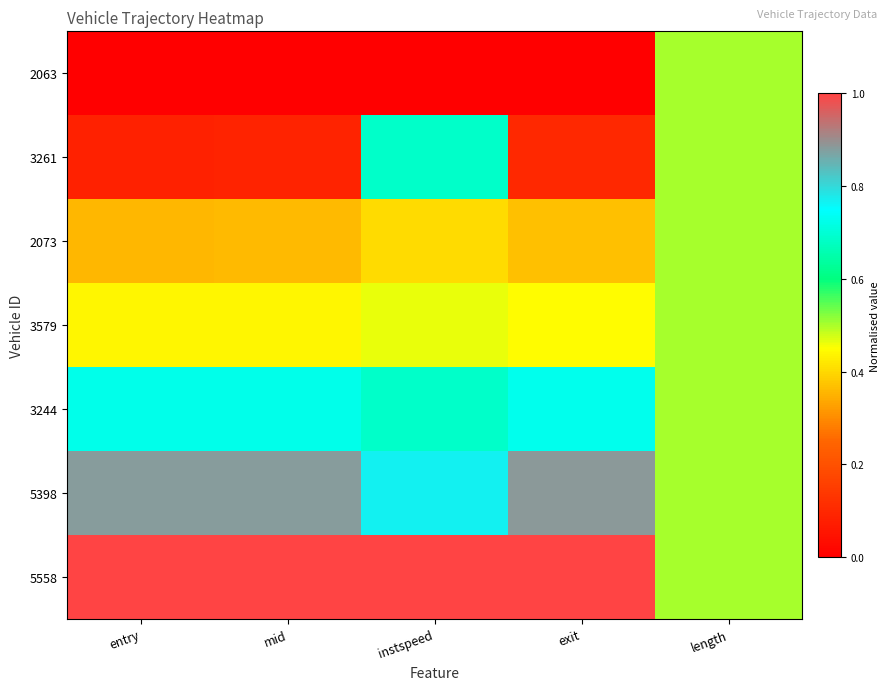

At which category is the sum across all series the highest?

instspeed